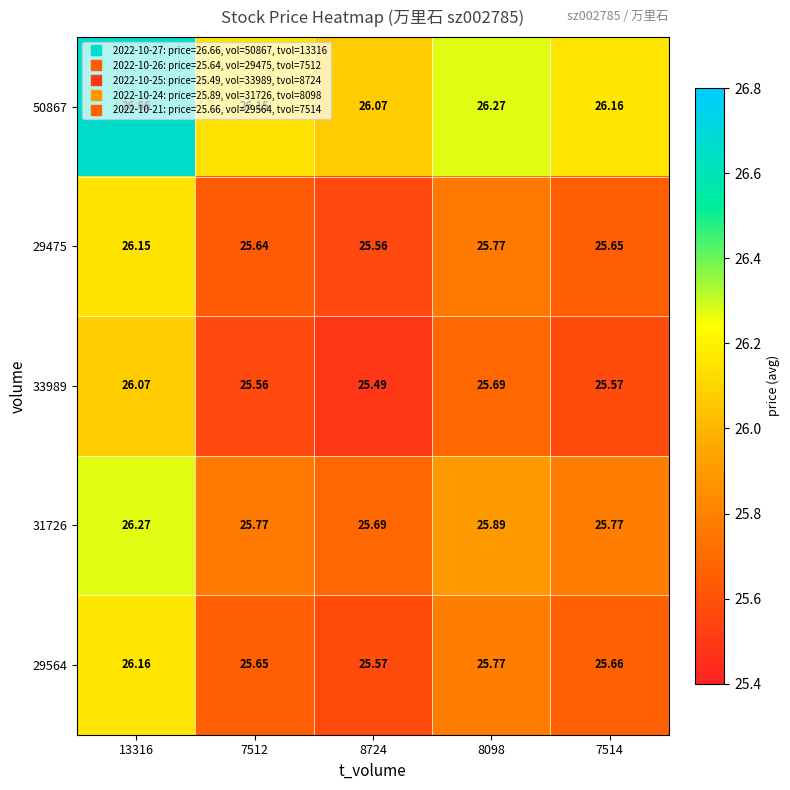

How many categories are shown in the chart?

5